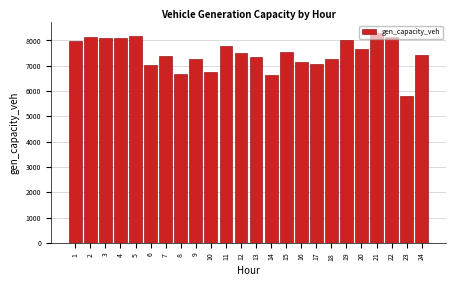

What is the difference between the maximum and minimum values?

2490.1